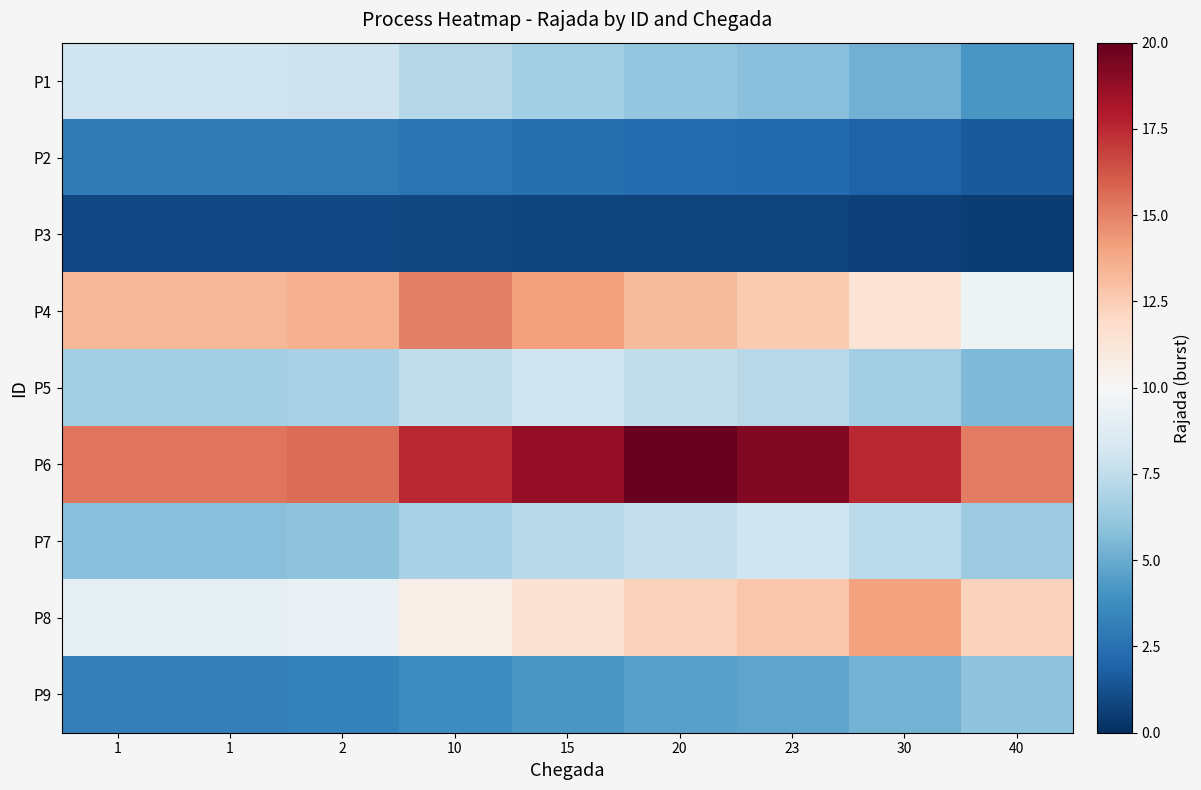

Count the number of categories in the chart.

9